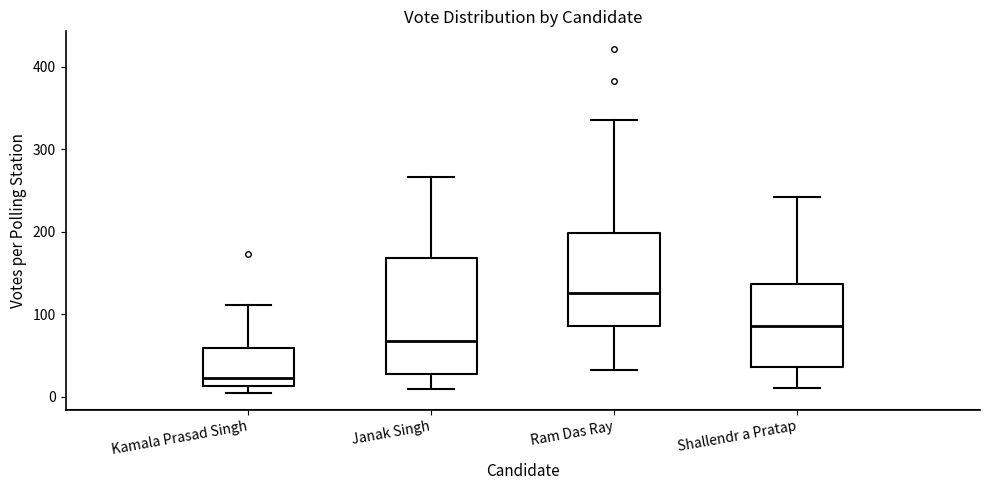

Reading left to right, read every box against the y-axis: the position of its median line, the range the box covers, and the ends of its whiskers. The values are not printed on the chart, so give them approximately, as read against the axis.

Kamala Prasad Singh: median 20, box 10 to 60, whiskers 10 (just below the box's lower edge) to 110
Janak Singh: median 70, box 30 to 170, whiskers 10 to 270
Ram Das Ray: median 130, box 90 to 200, whiskers 30 to 340
Shallendr a Pratap: median 90, box 40 to 140, whiskers 10 to 240